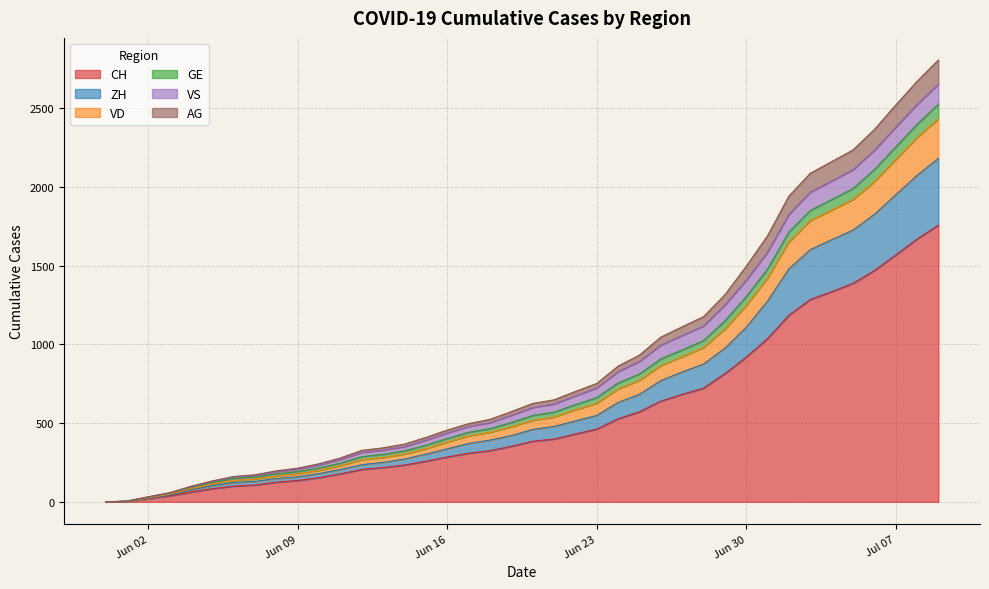

What is the highest value of the ZH series?

2182